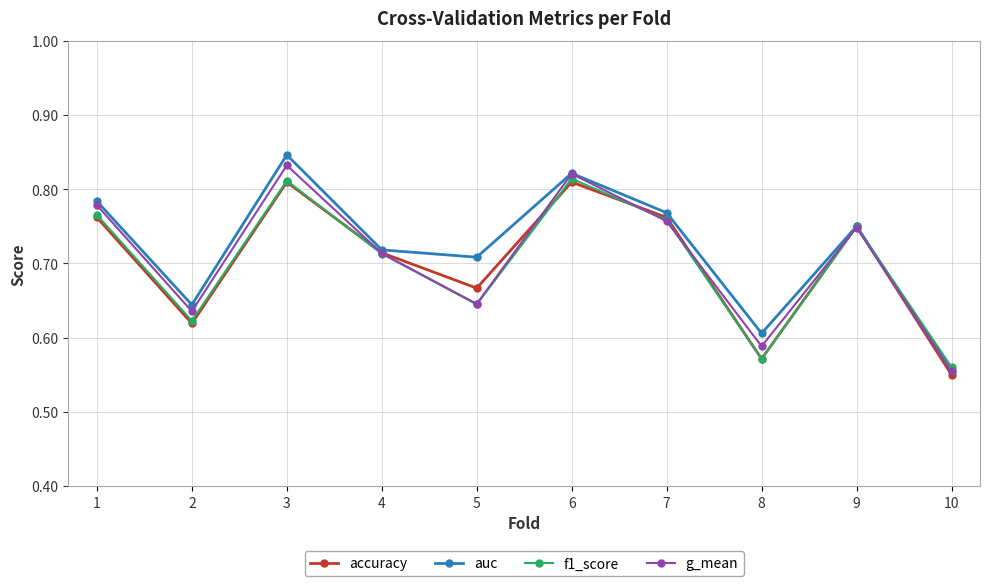

Is this an area chart (filled region under the line)?

No